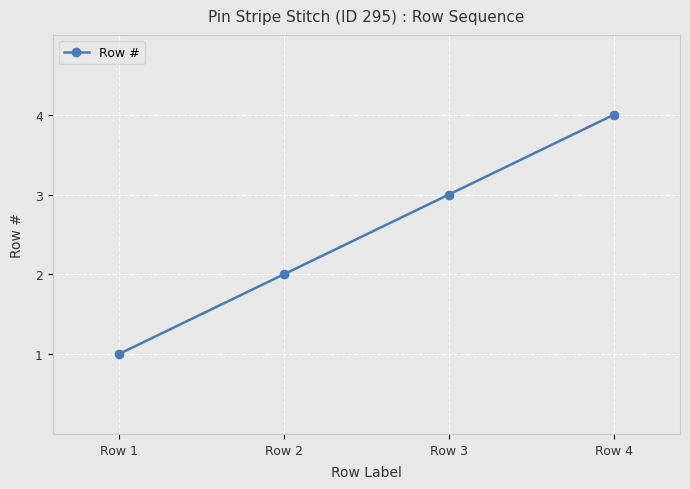

Between Row 2 and Row 3, which is larger?

Row 3